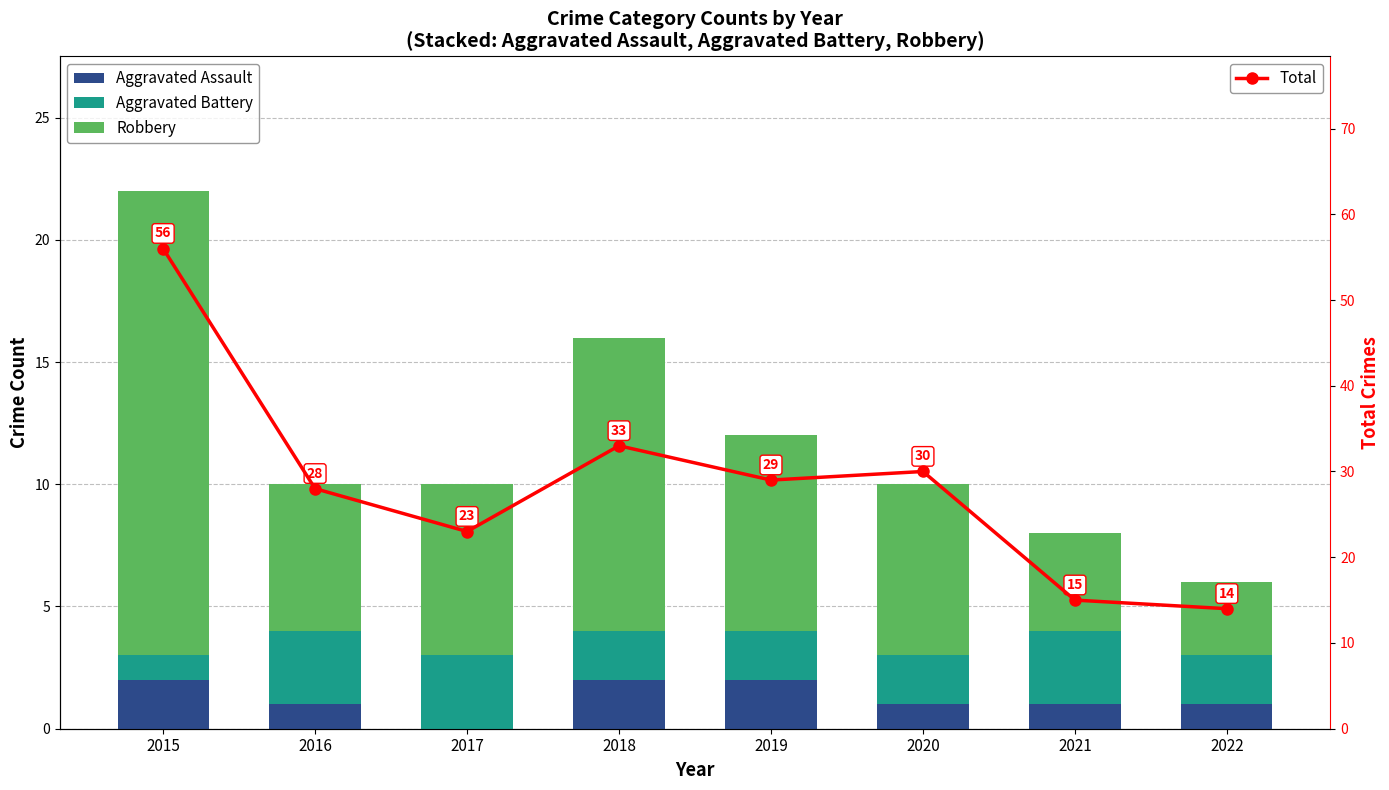

What is the average value of the Total series?

28